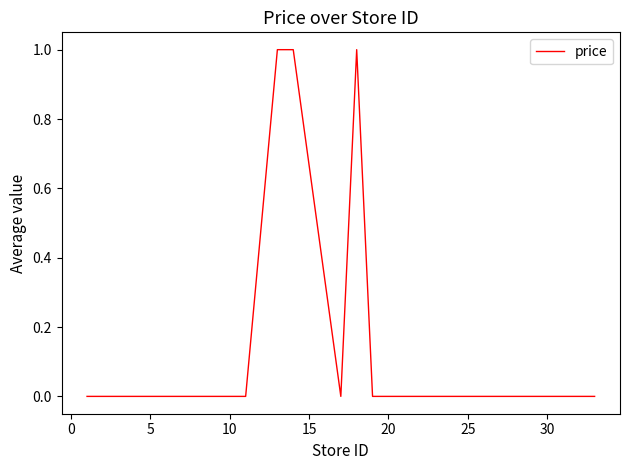

Count the number of data series in this chart.

1